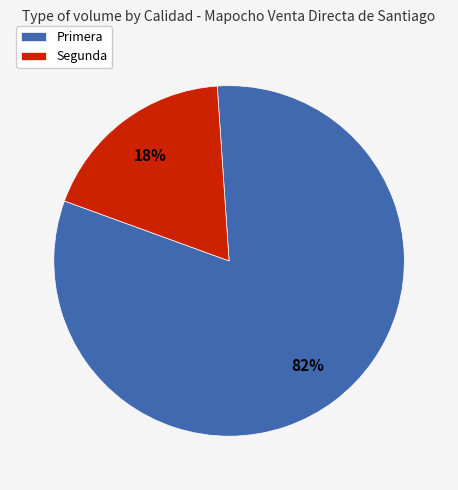

Do Primera and Segunda together represent more than half of the pie?

Yes